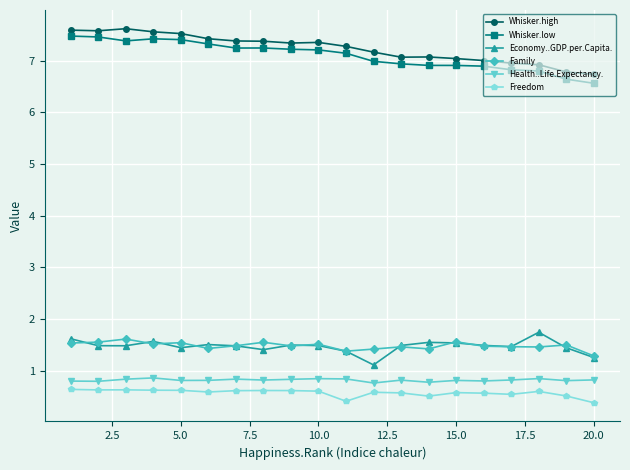

What is the value of the Whisker.low point at the 17th from the left?

6.8